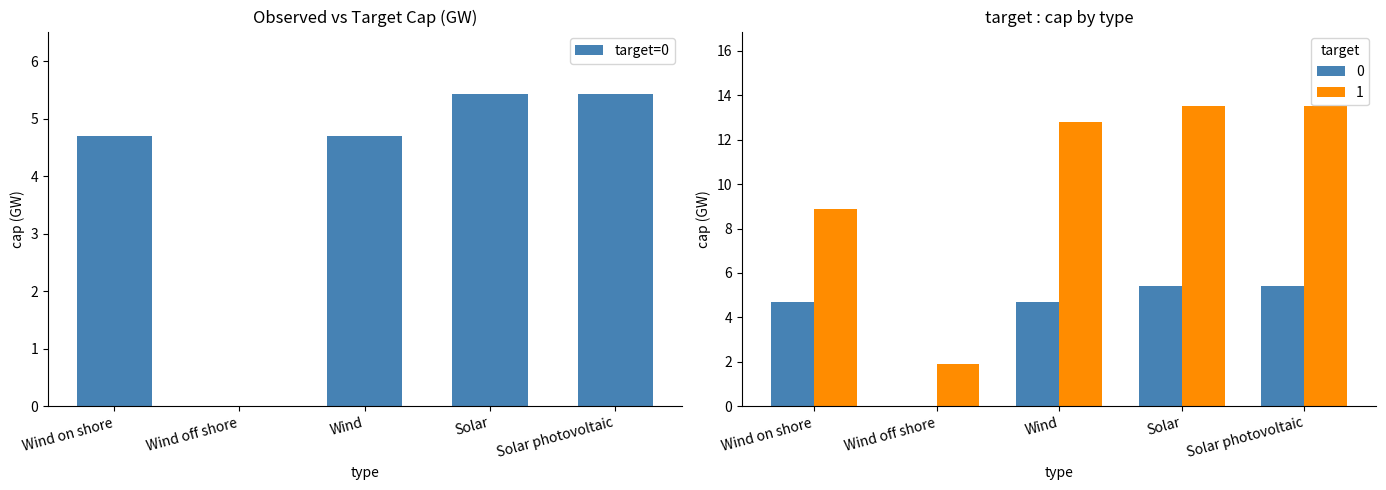

What is the value of the 4th bar from the left?

5.4